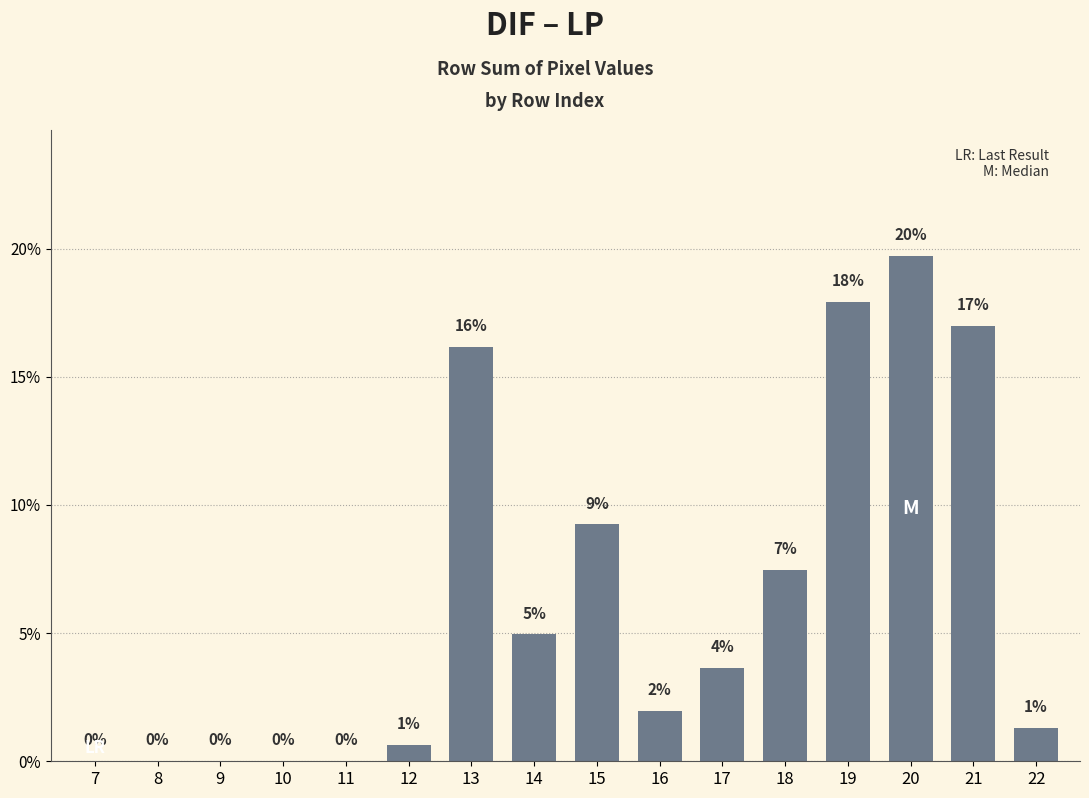

What is the greatest value displayed?

19.7